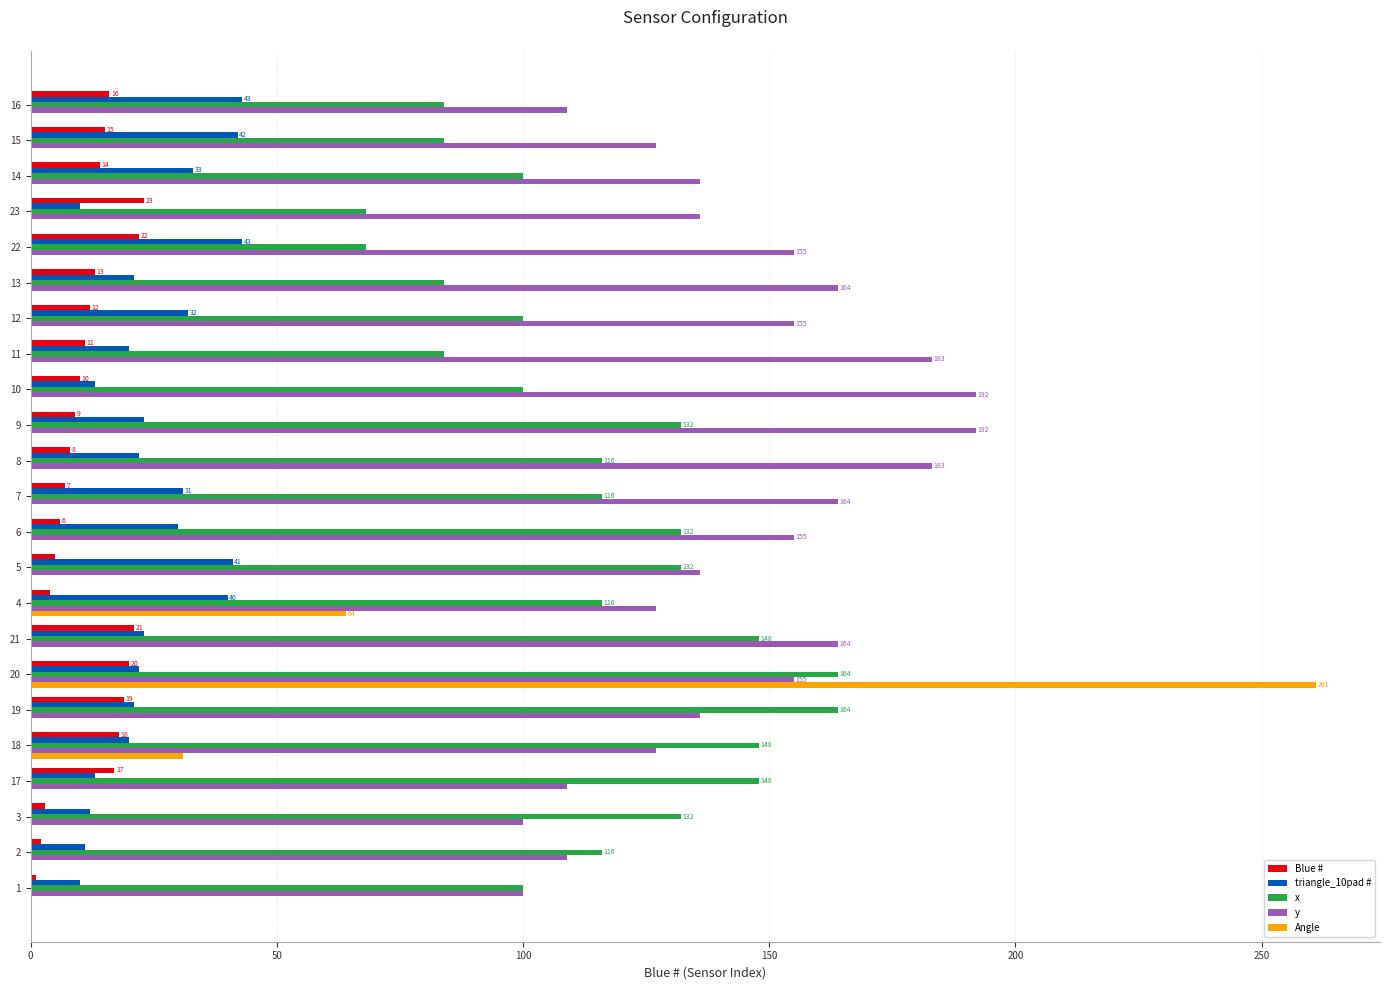

Is it true that x equals 132 at 6?

True